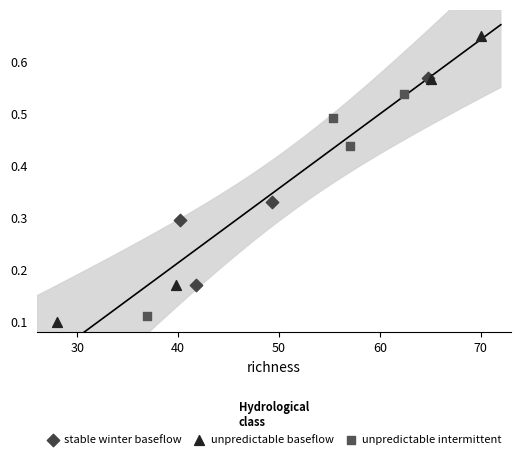

Which series reaches the minimum Y coordinate?

unpredictable baseflow